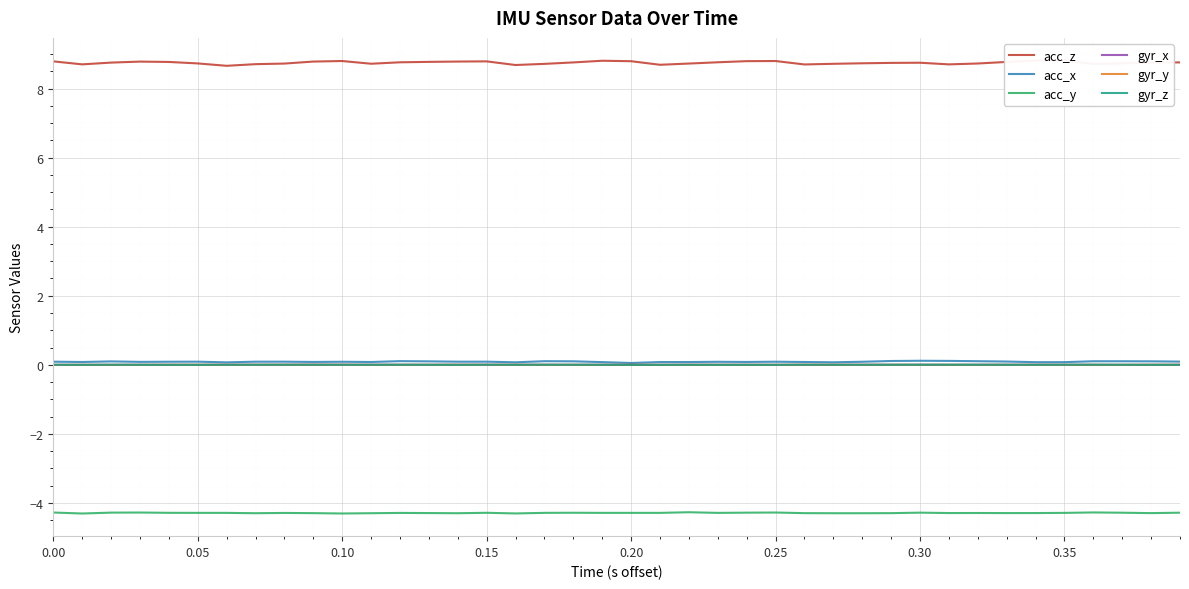

True or false: acc_x and acc_z cross at least once.

False